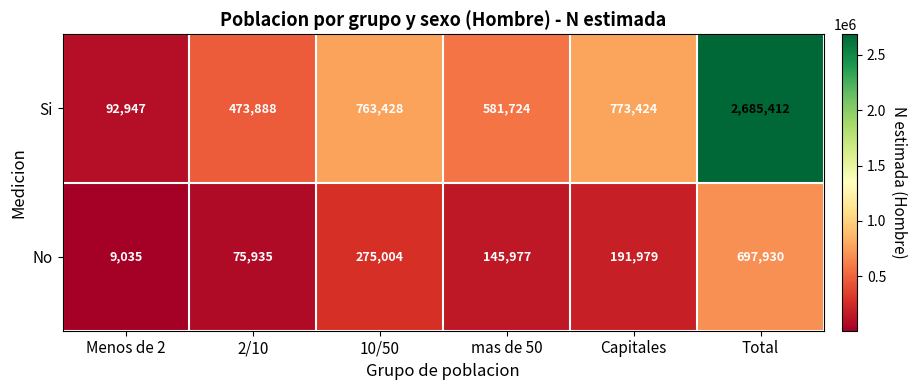

What is the sum of all No values?

1395860